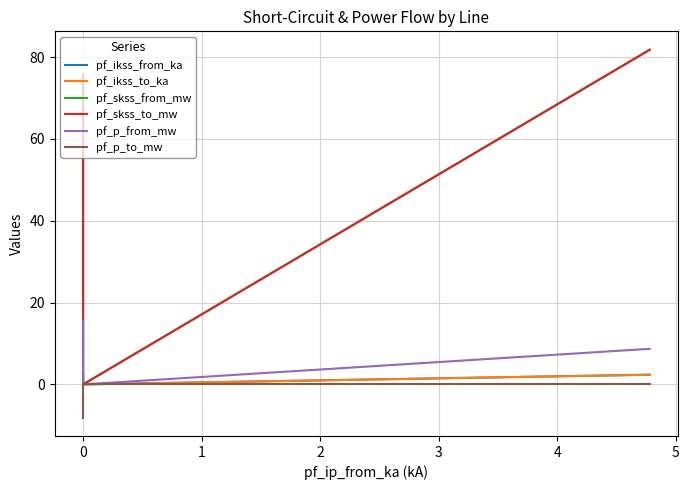

How many categories are shown in the chart?

3